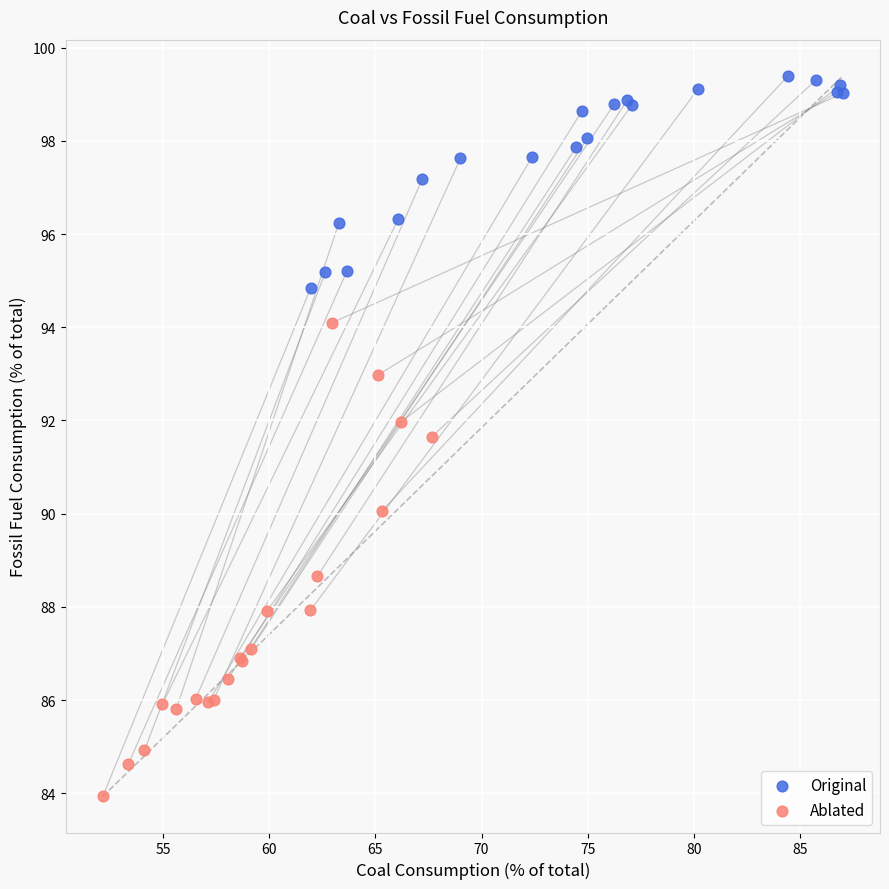

Which series contains the highest Y value?

Original